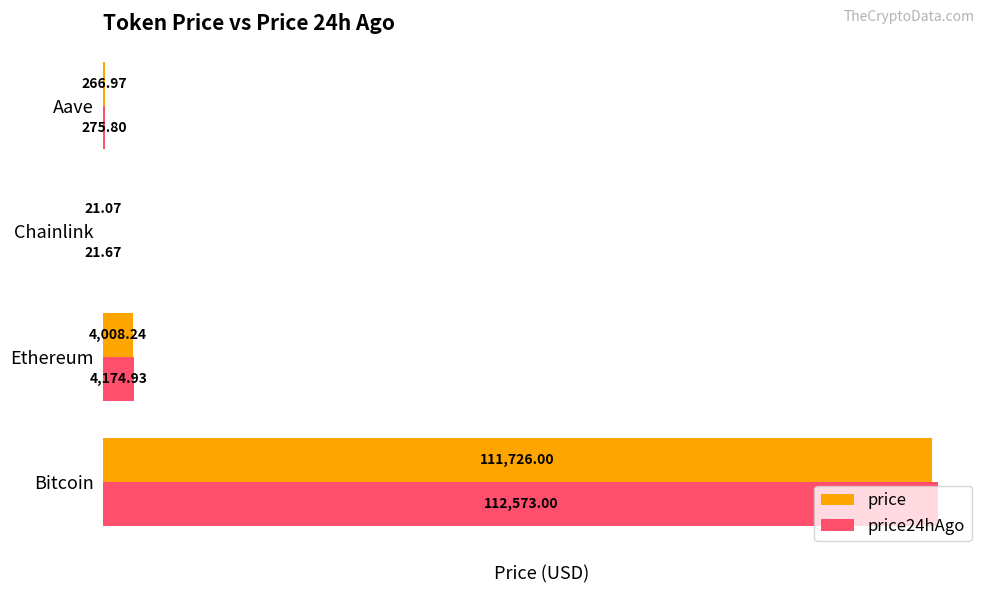

At which label does price reach its peak?

Bitcoin